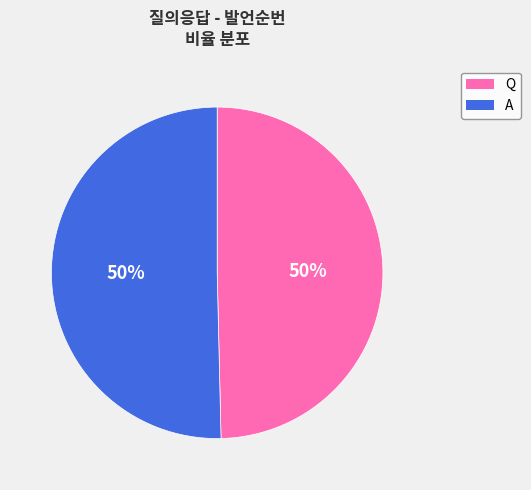

How many segments does this pie chart have?

2